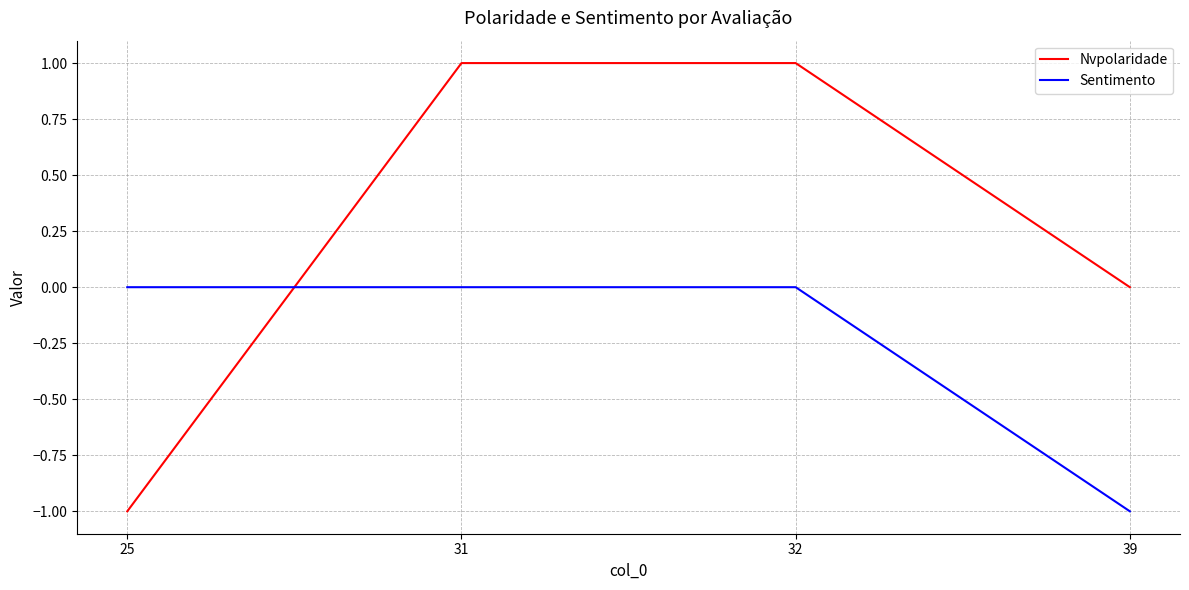

What are all the series names shown in the legend?

Nvpolaridade, Sentimento